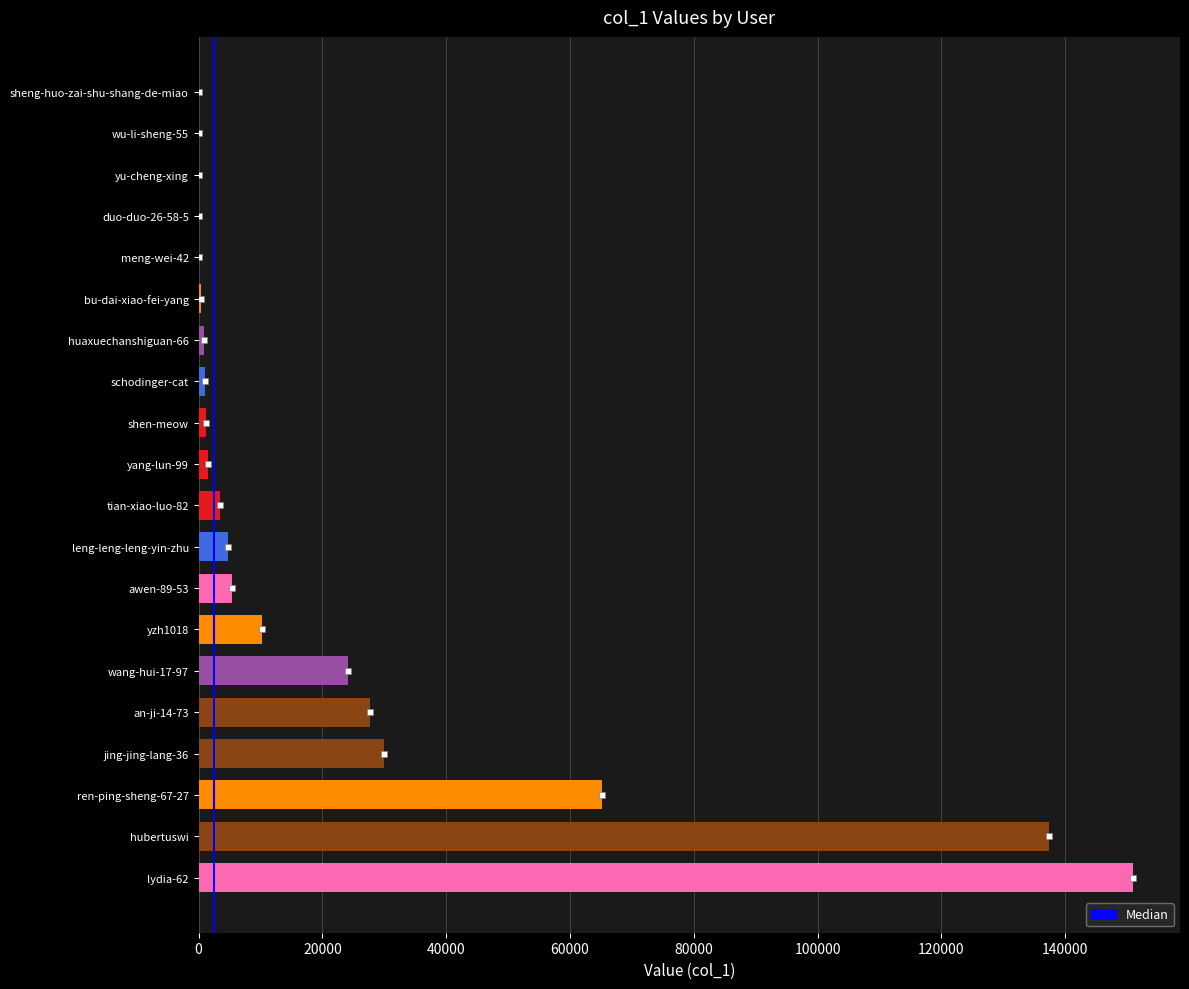

What is the sum of all values?

464058